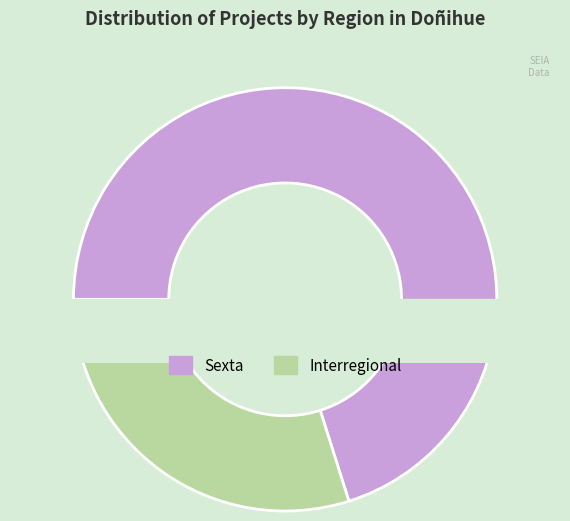

Rank the categories by value from highest to lowest.

Sexta, Interregional